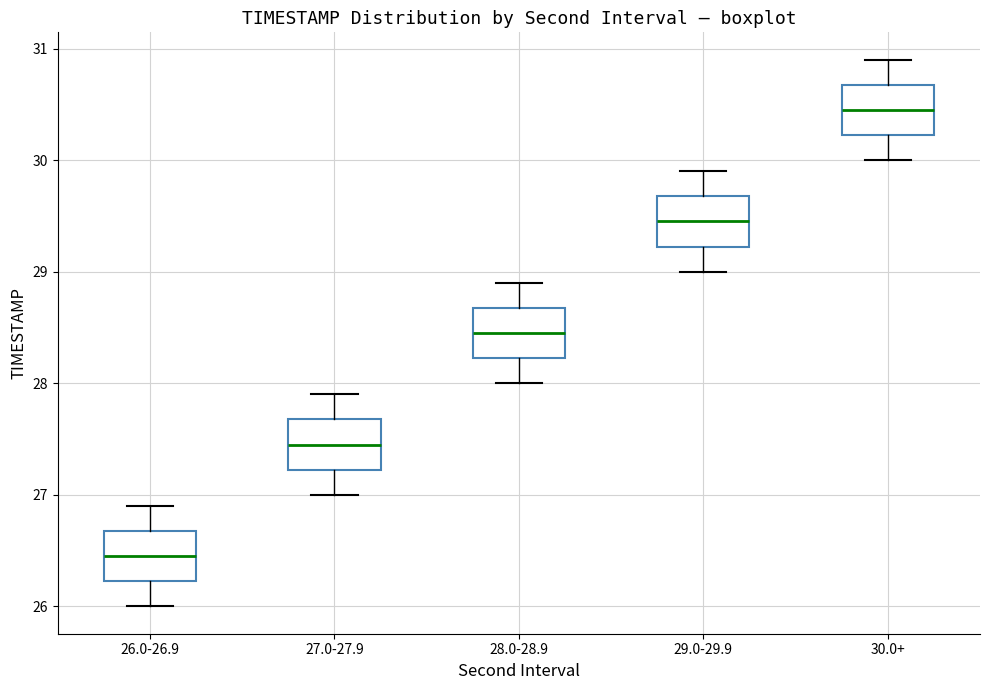

Reading left to right, transcribe this box plot: for each box, give where its median line is, the range the box spans, and where its two whiskers end, as read against the y-axis. The values are not printed on the chart, so give them approximately, as read against the axis.

26.0-26.9: median 26.5, box 26.2 to 26.7, whiskers 26.0 to 26.9
27.0-27.9: median 27.5, box 27.2 to 27.7, whiskers 27.0 to 27.9
28.0-28.9: median 28.5, box 28.2 to 28.7, whiskers 28.0 to 28.9
29.0-29.9: median 29.5, box 29.2 to 29.7, whiskers 29.0 to 29.9
30.0+: median 30.5, box 30.2 to 30.7, whiskers 30.0 to 30.9